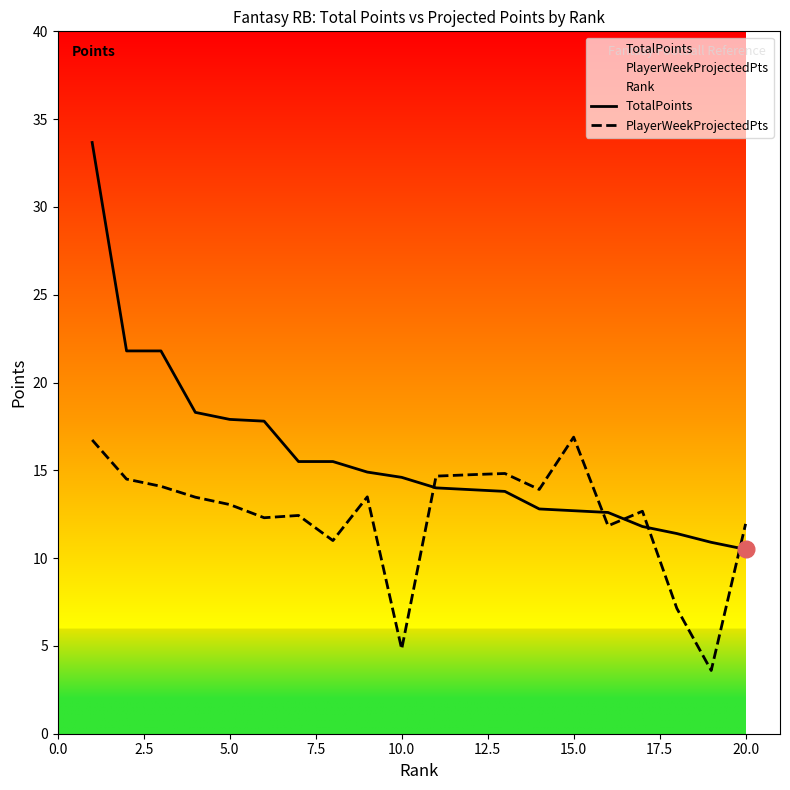

True or false: PlayerWeekProjectedPts and TotalPoints intersect in this chart.

True